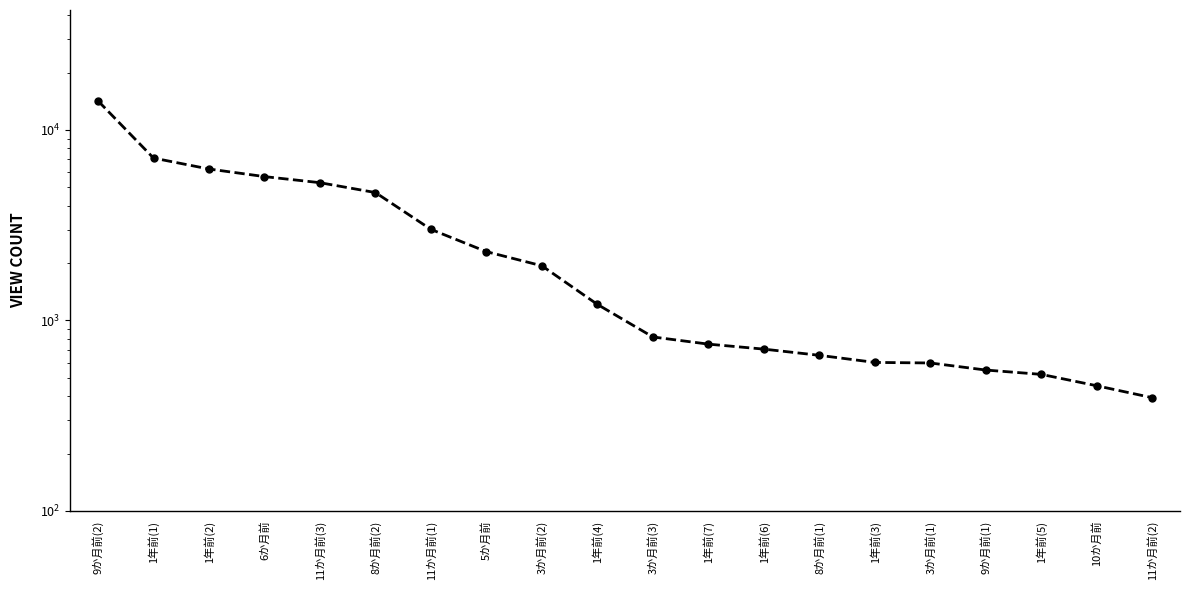

Count the number of categories in the chart.

20